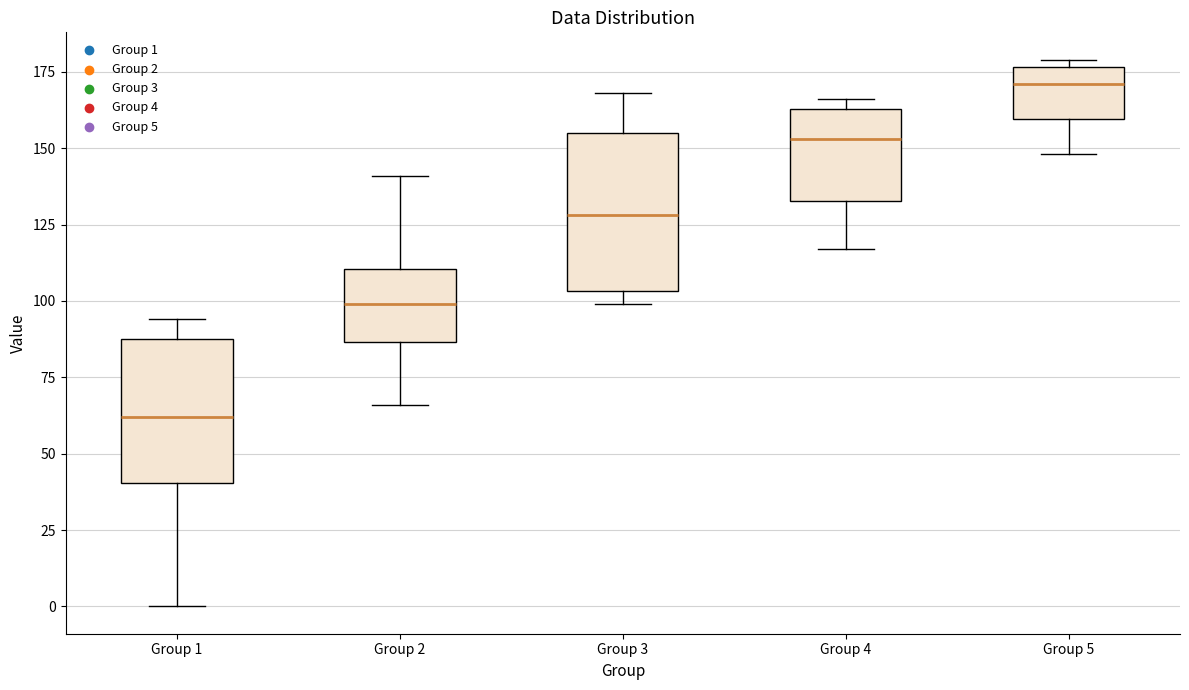

Where does the median line of the box for Group 5 sit on the y-axis? The values are not printed on the chart, so give them approximately, as read against the axis.

170